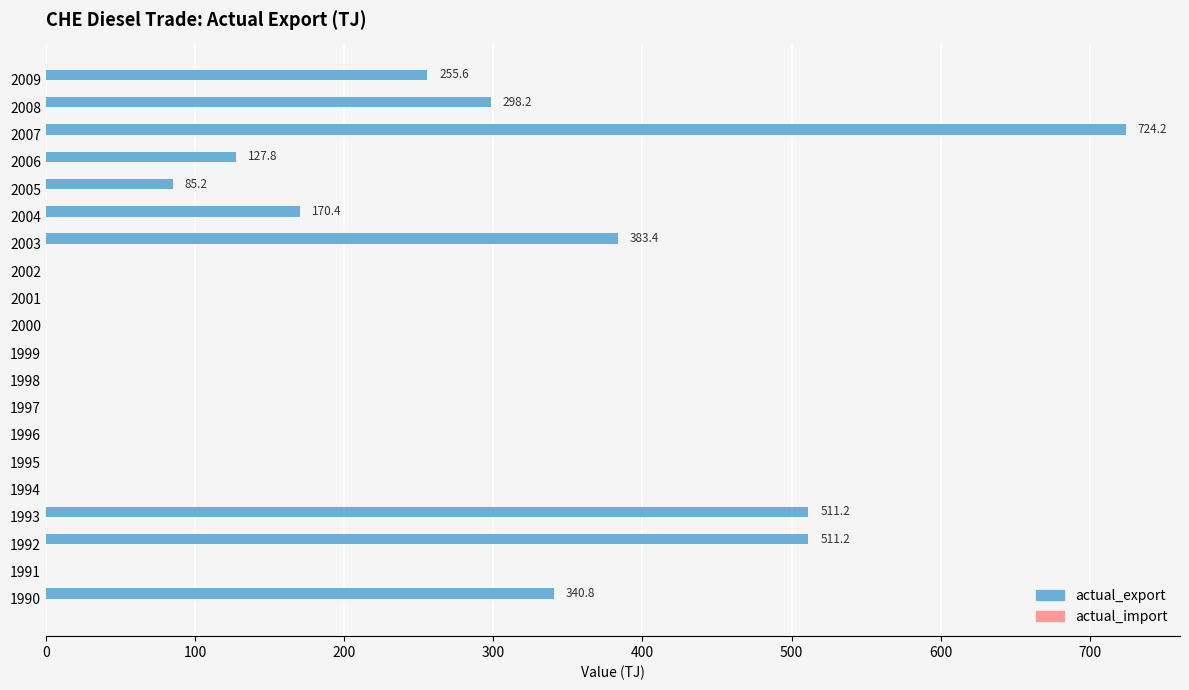

What is the change in value from 1996 to 2007?

+724.2